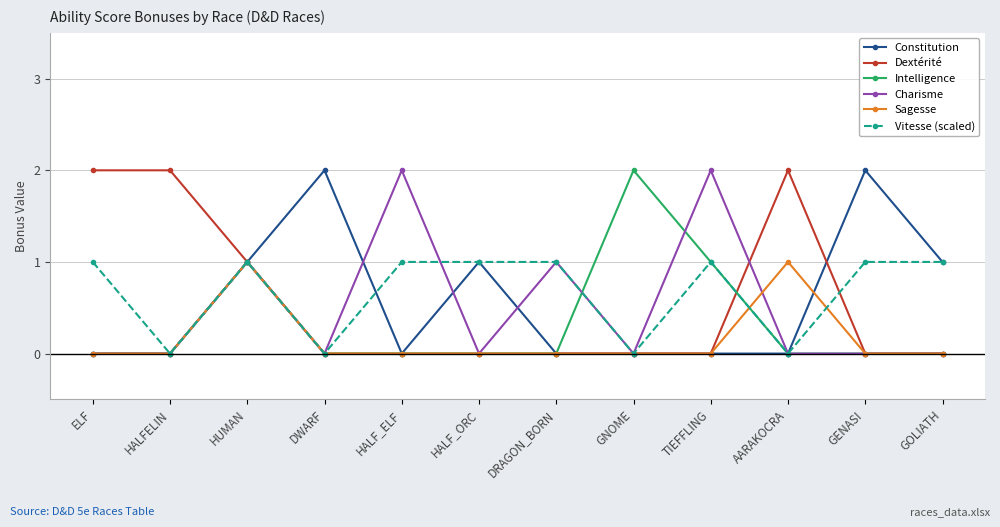

How many lines are shown in the chart?

6